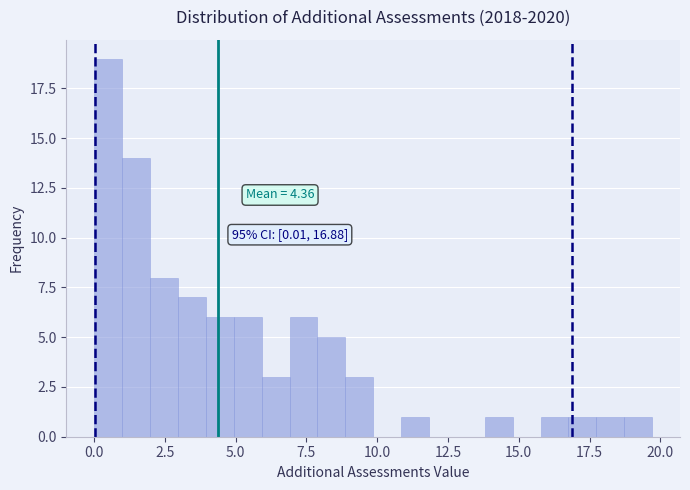

Read against the x-axis, roughly where is the centre of the tallest bar?

0.5